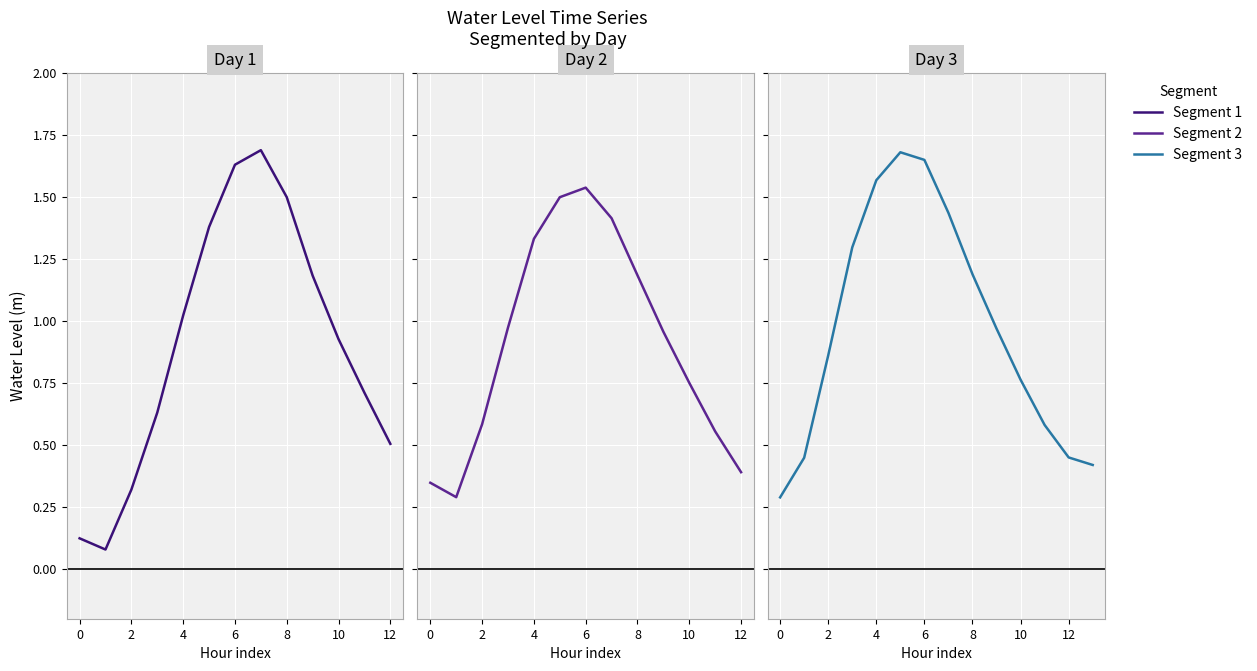

What is the minimum value shown in the chart?

0.1